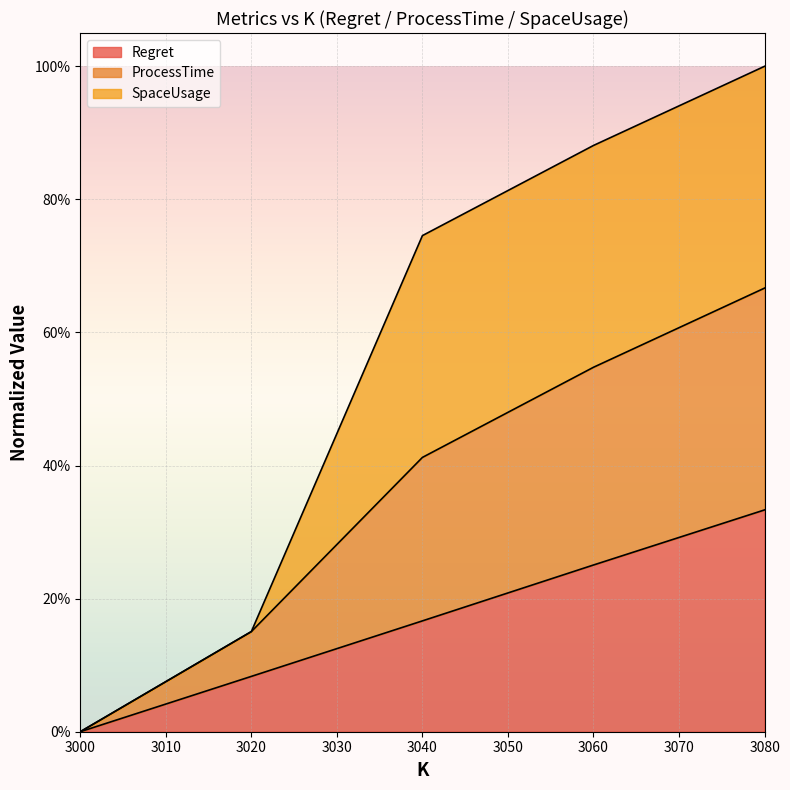

Does the chart display data point markers on the line(s)?

No